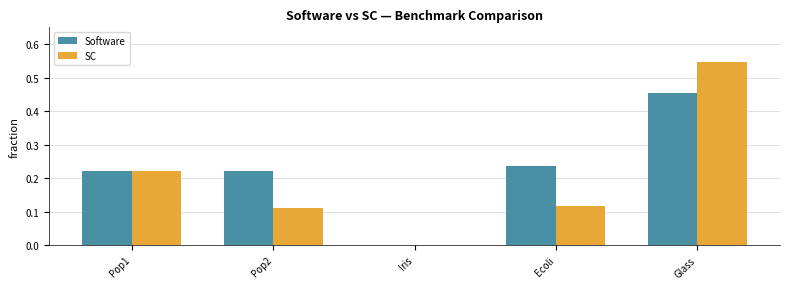

At which label is Software closest to 0?

Iris